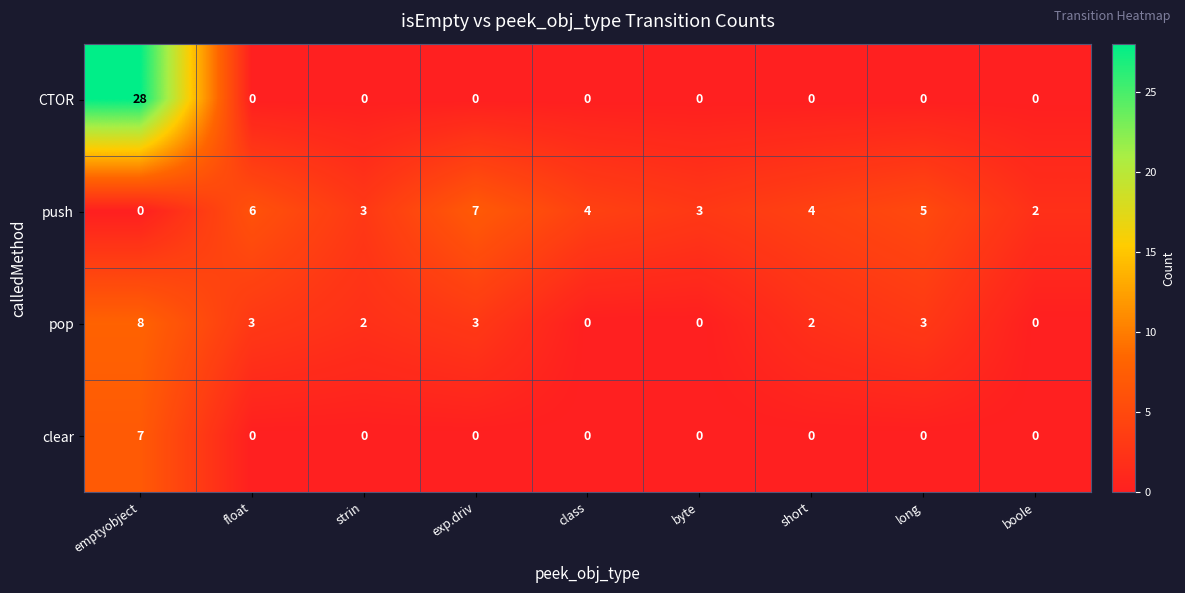

What is the difference between the CTOR values at emptyobject and long?

28